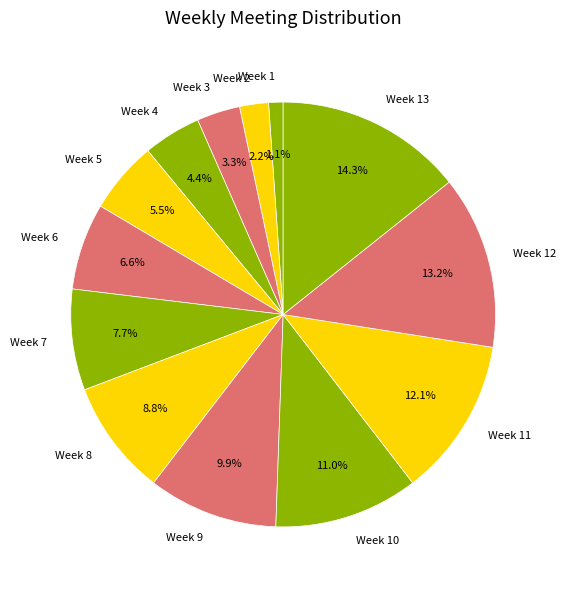

Does any single category account for the majority?

No